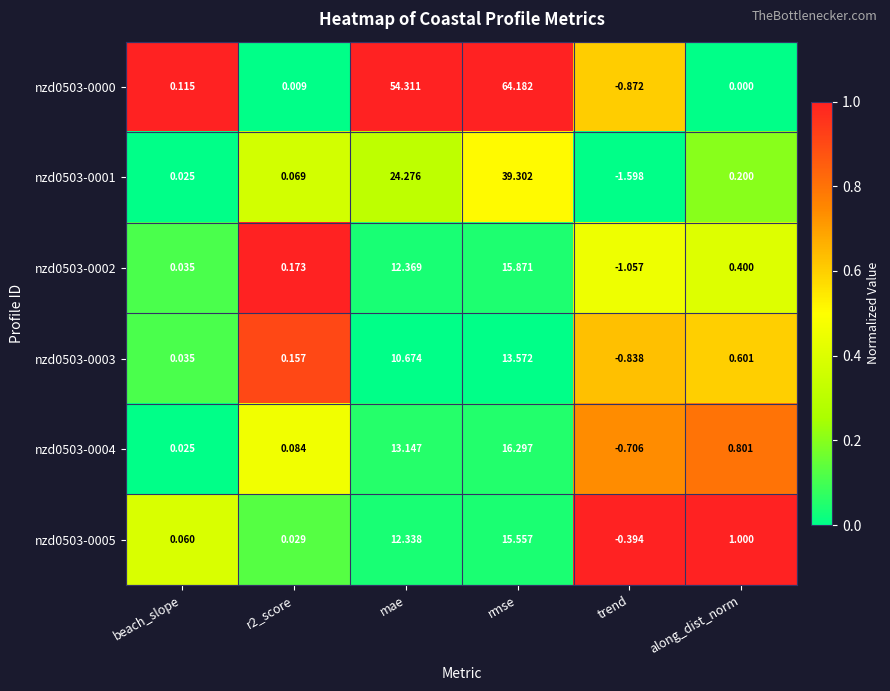

Which category has the lowest value across all series?

trend